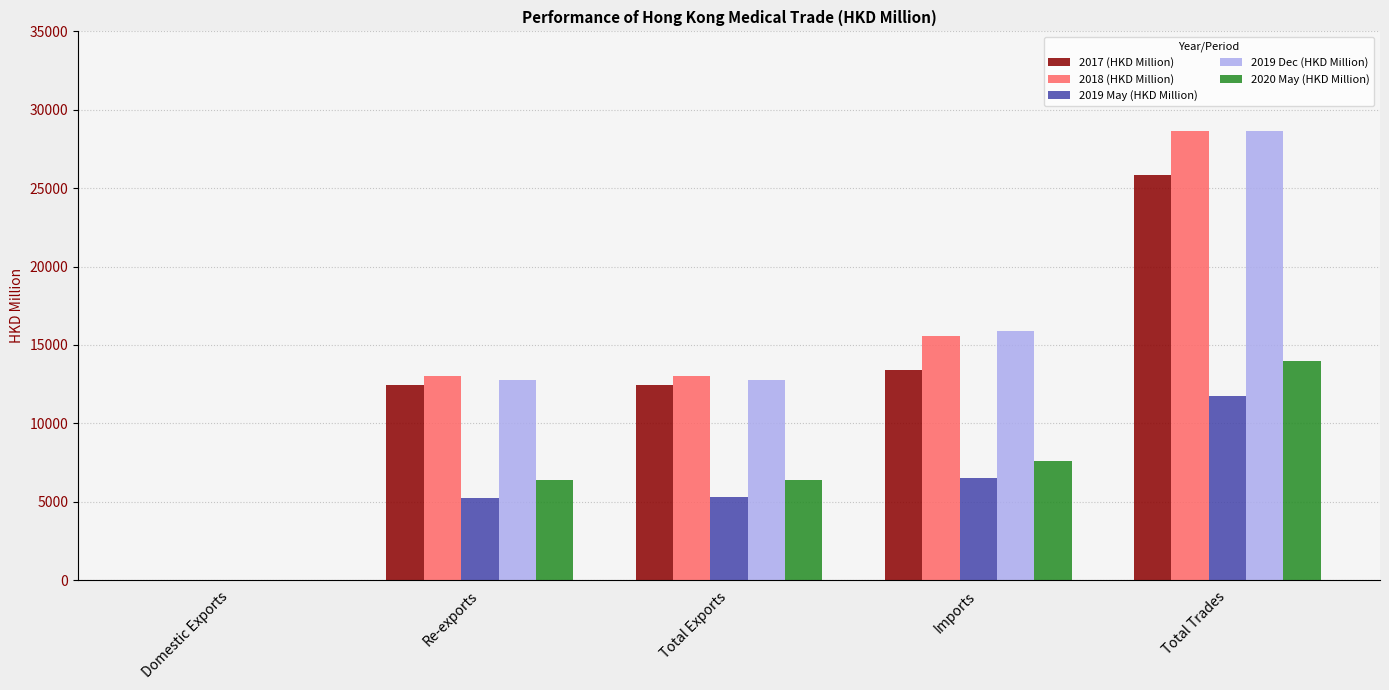

Which label corresponds to the largest value in the chart?

Total Trades